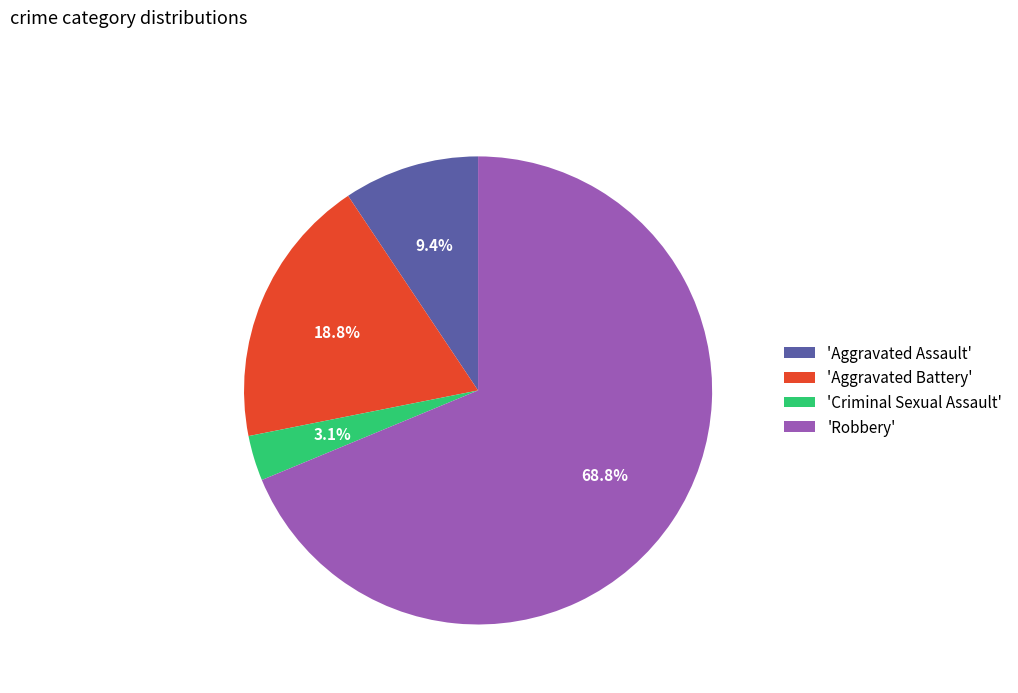

What portion of the pie excludes 'Aggravated Assault'?

90.6%